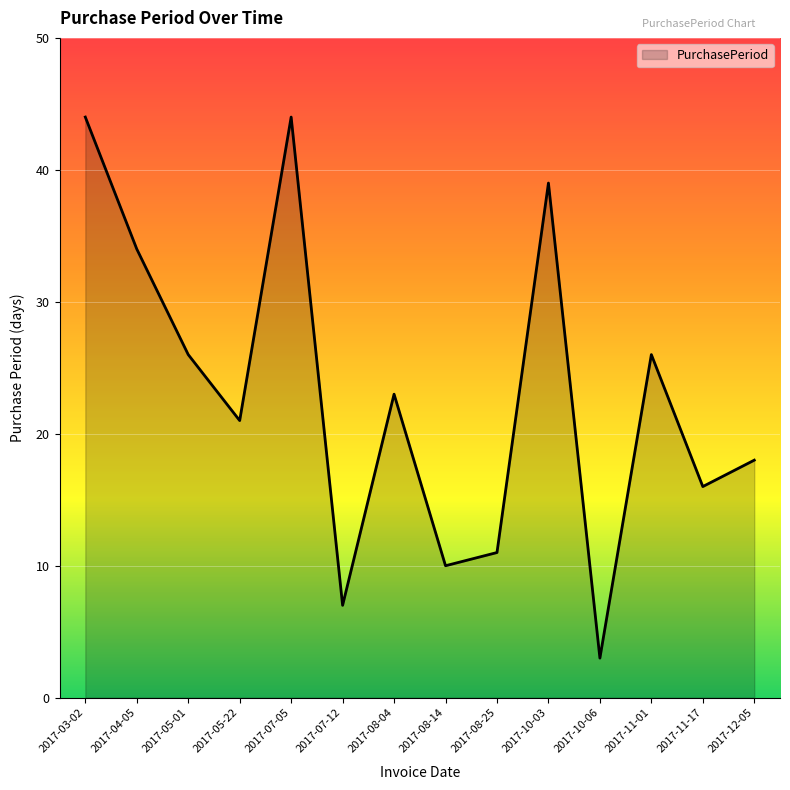

What position from the left is 2017-11-17?

13